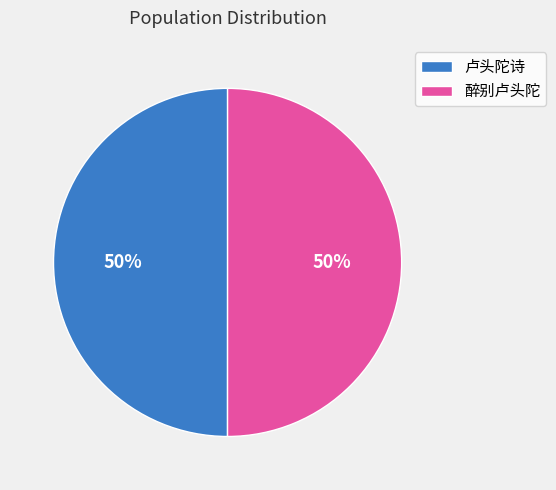

To the nearest percent, what is the average slice percentage?

50%